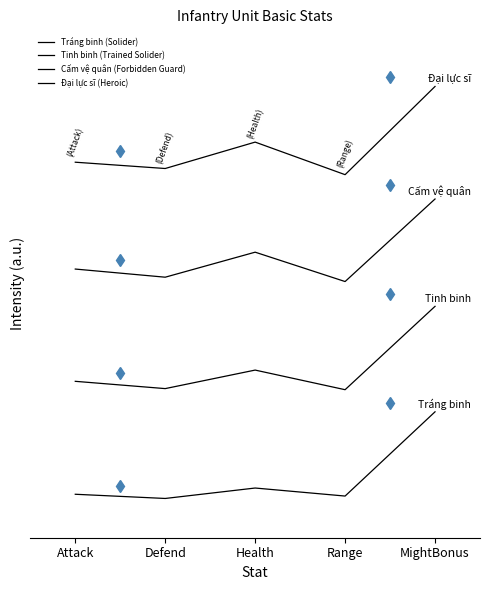

What is the label of the 4th point from the right?

Defend